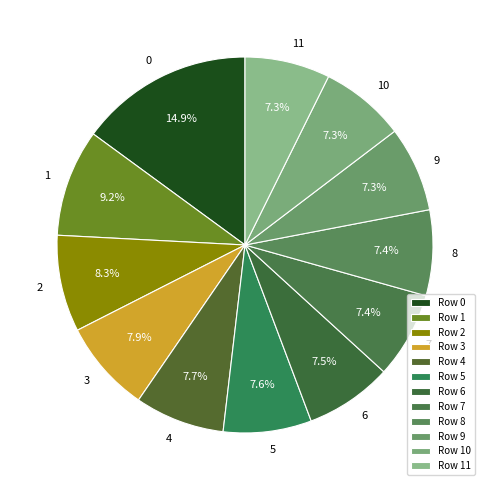

To the nearest percent, what is the difference between the largest and smallest slice percentages?

8%